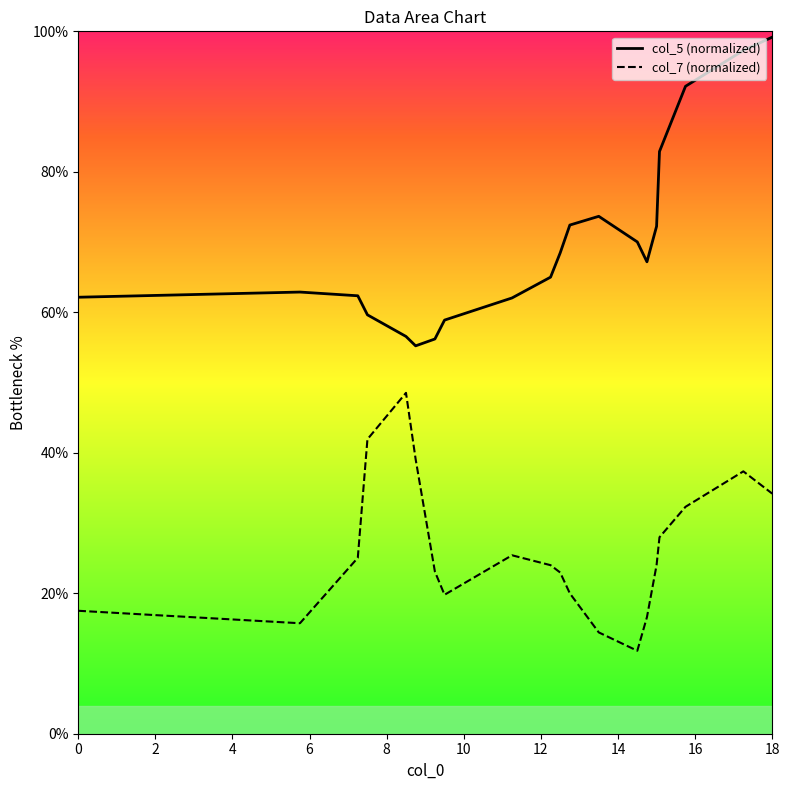

List the series in order of their overall mean, highest first.

col_5 (normalized), col_7 (normalized)